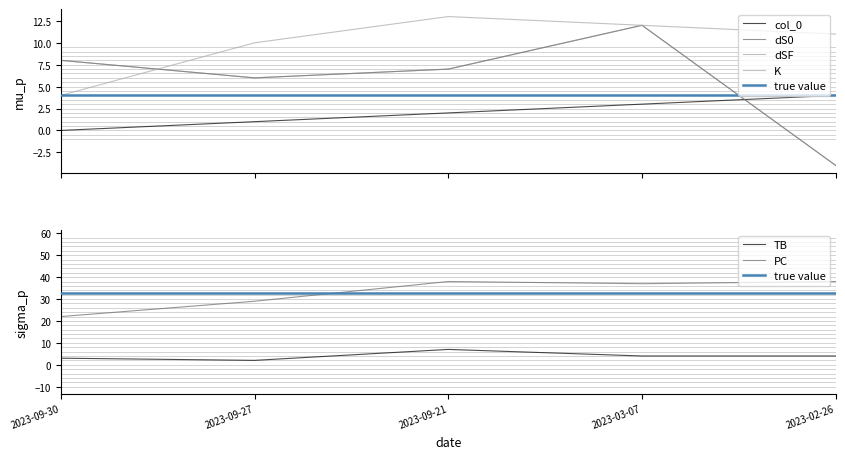

True or false: dS0 has more than 0 points higher than both neighbors.

True